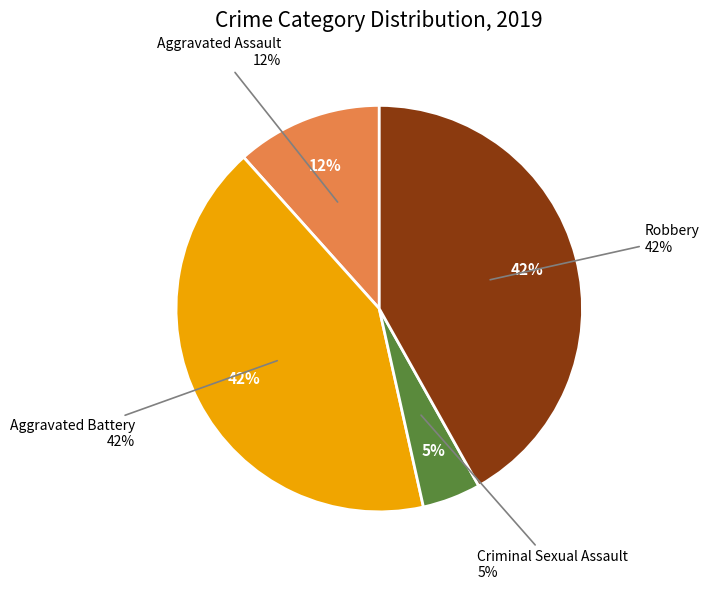

Is there any slice that represents more than half of the pie?

No